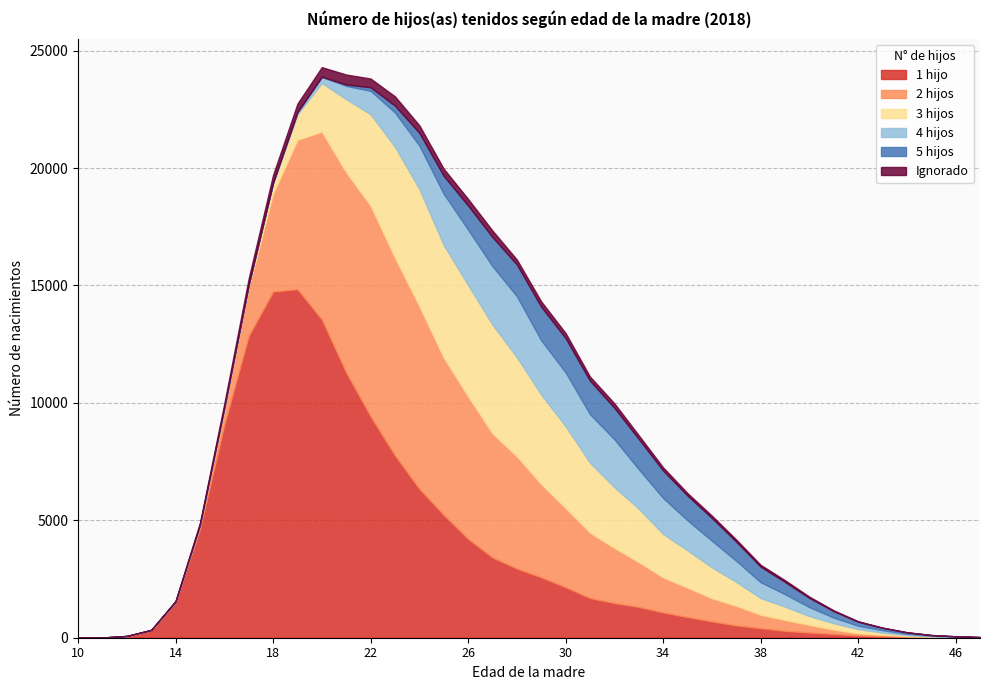

In 5 hijos, how many points are higher than both neighbors (excluding endpoints)?

1